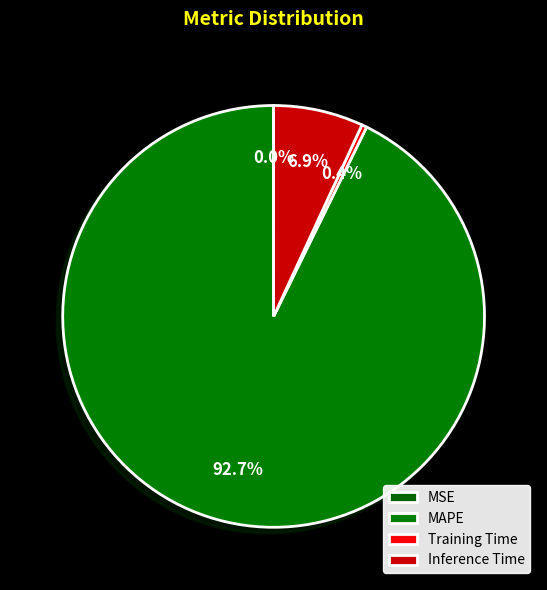

Count the number of slices in the pie.

4